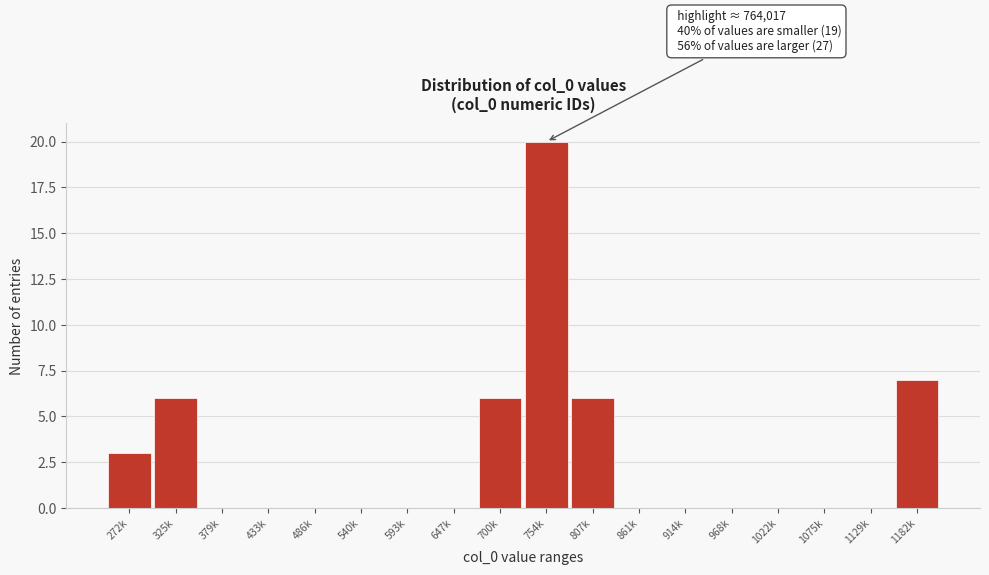

Reading left to right, transcribe all the data shown in this chart.

272k=3	325k=6	379k=0	433k=0	486k=0	540k=0	593k=0	647k=0	700k=6	754k=20	807k=6	861k=0	914k=0	968k=0	1022k=0	1075k=0	1129k=0	1182k=7